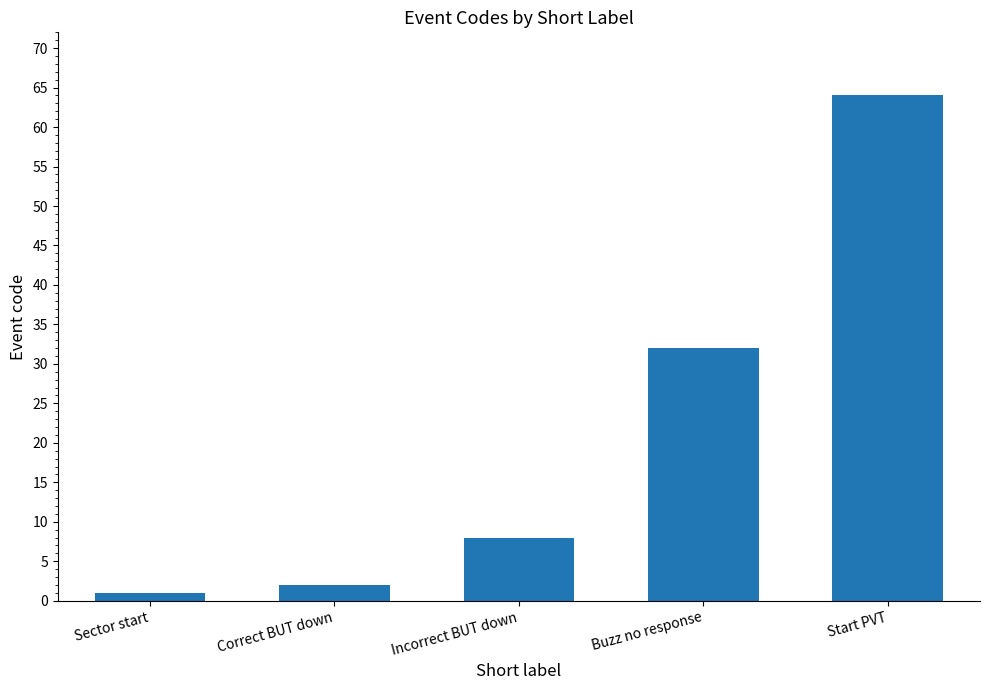

List the labels in order of value, smallest first.

Sector start, Correct BUT down, Incorrect BUT down, Buzz no response, Start PVT